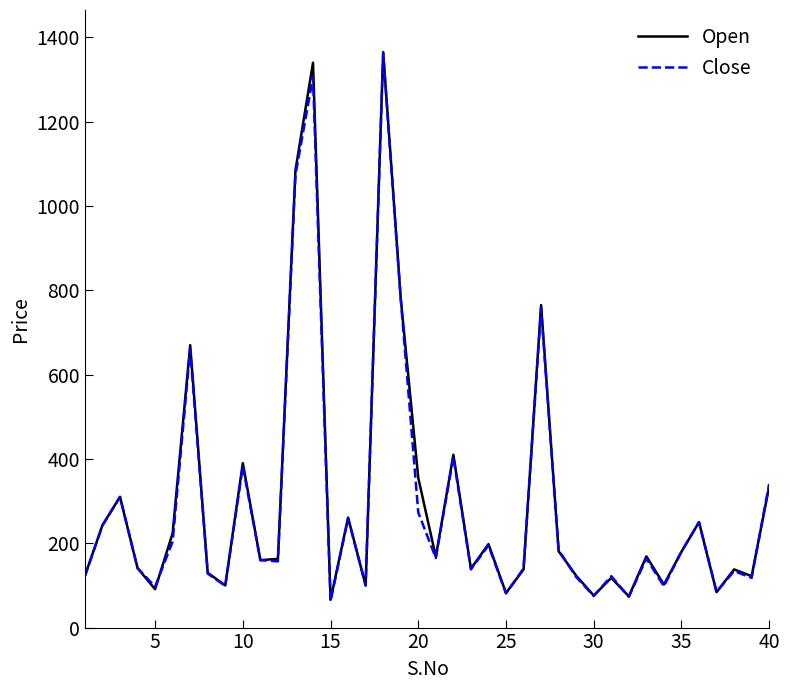

What is the minimum value for Close?

63